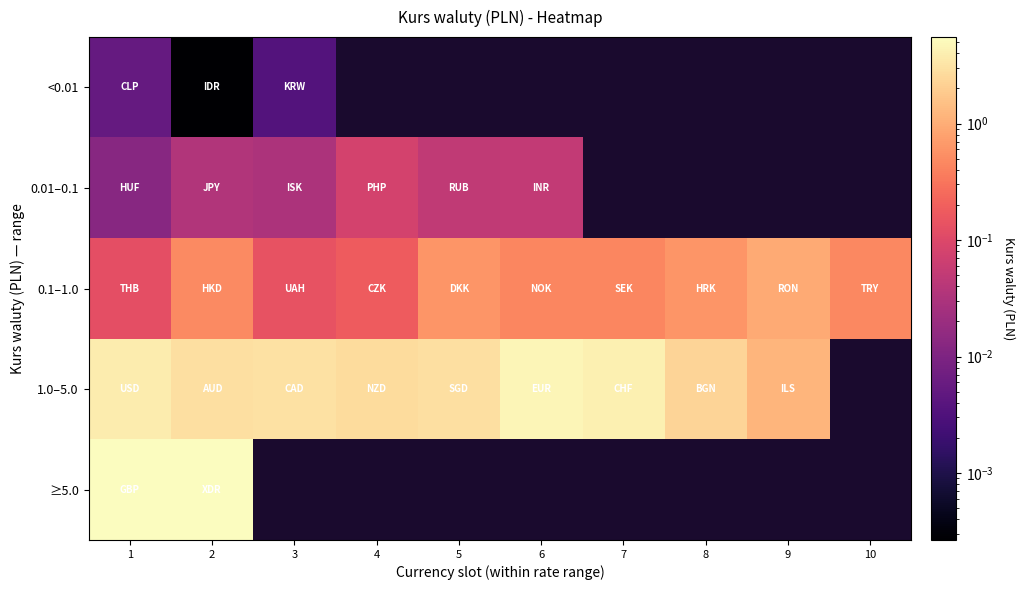

Which has a higher value, 5 or 7?

7